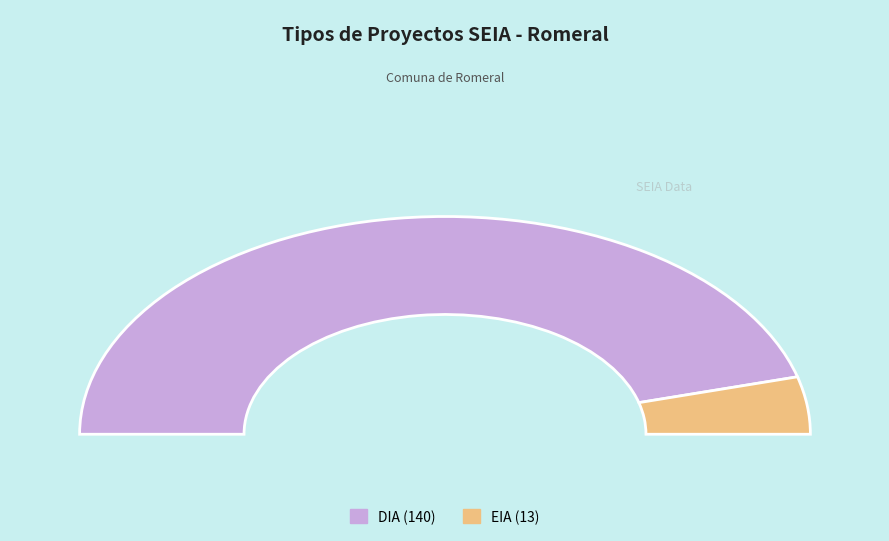

To the nearest percent, what is the combined percentage of EIA and DIA?

100%